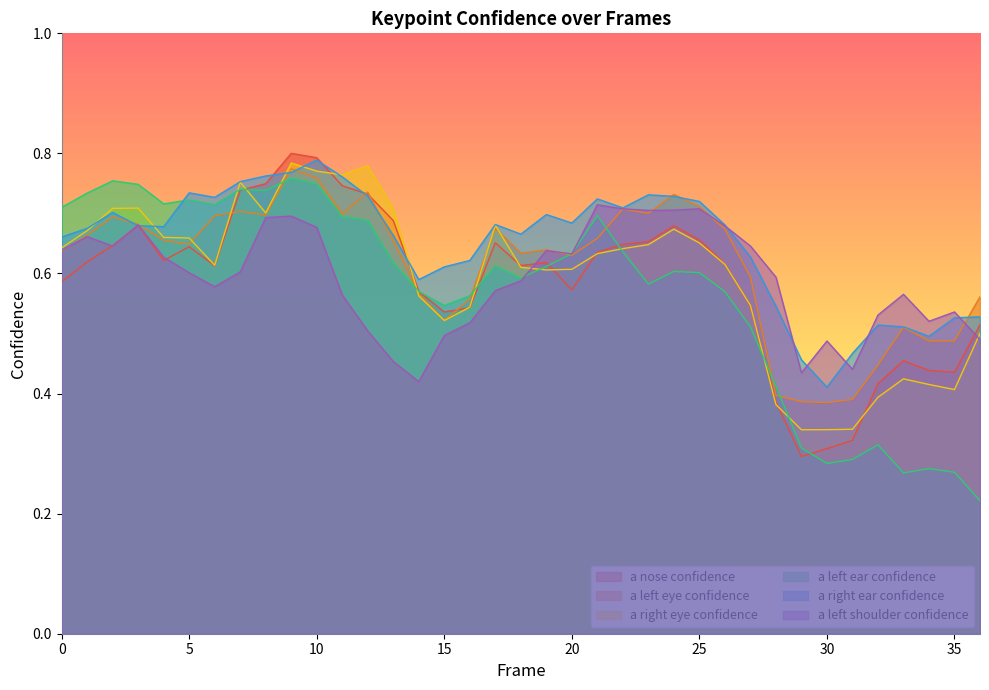

What is the value of the a_right_eye_confidence point at the 7th from the left?

0.6